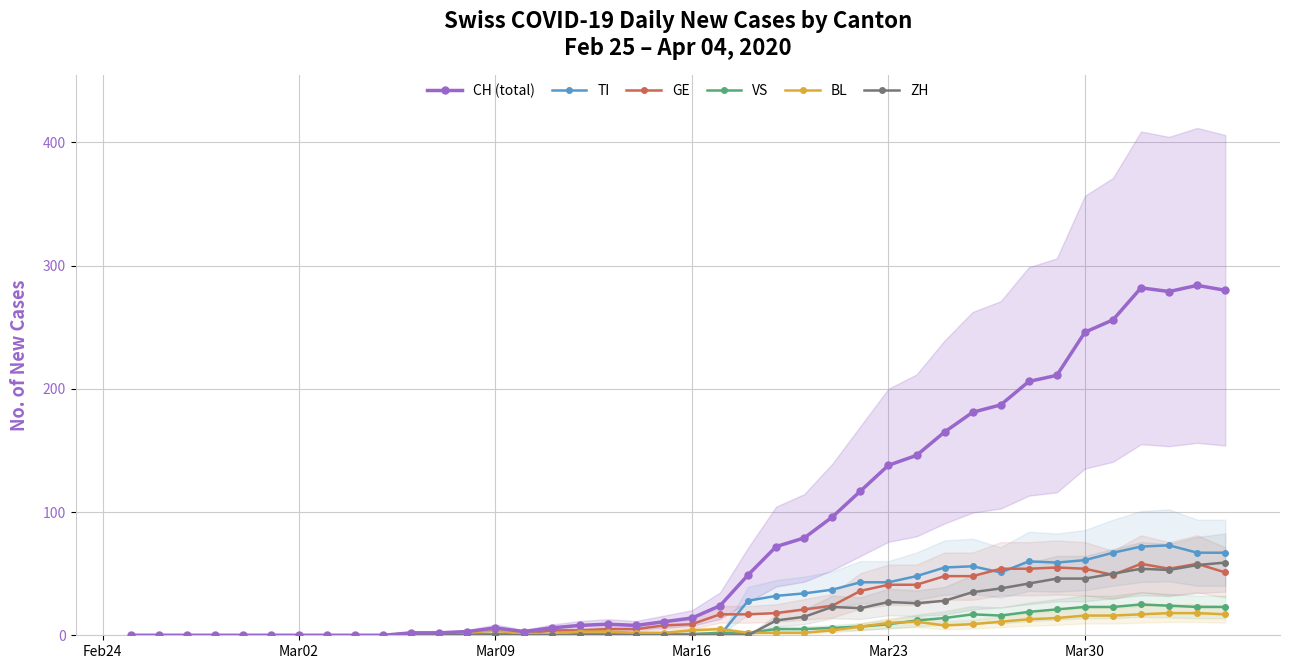

How many data points in GE are less than 9?

20